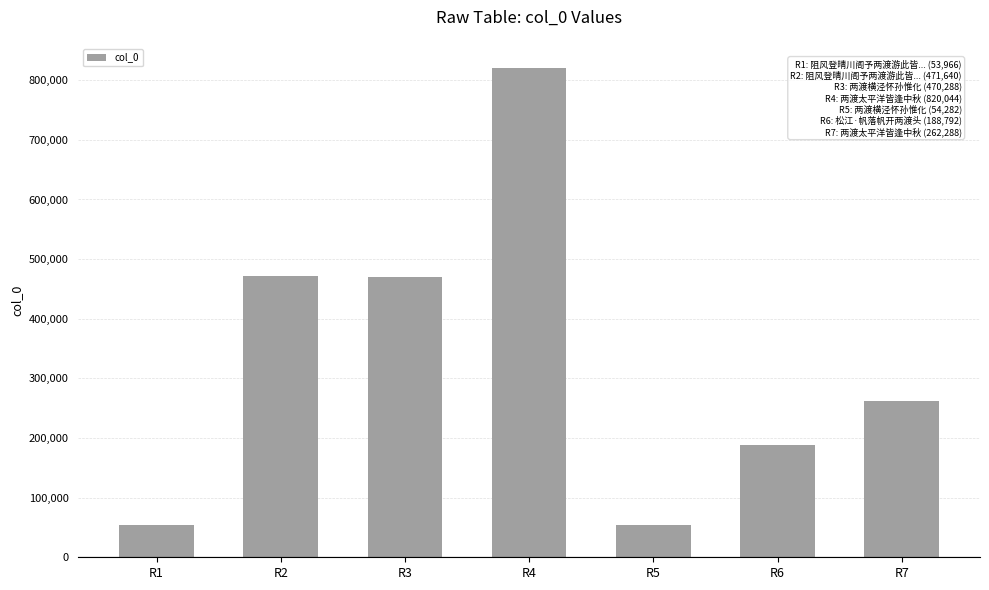

What is the difference between the values at R6 and R3?

281496